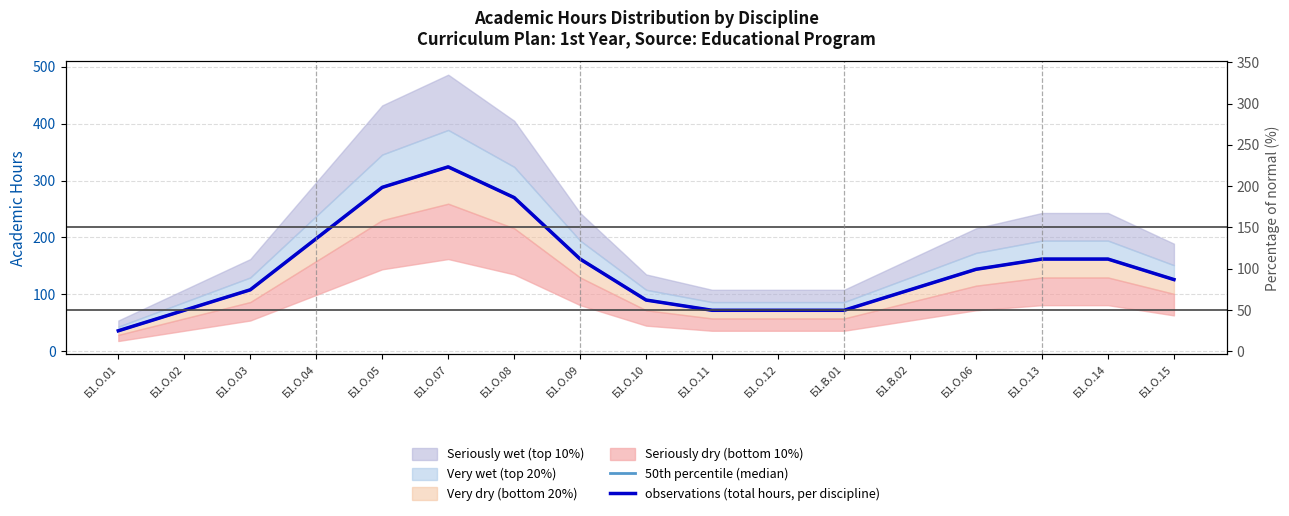

At which label is observations (total hours, per discipline) closest to 180?

Б1.О.09